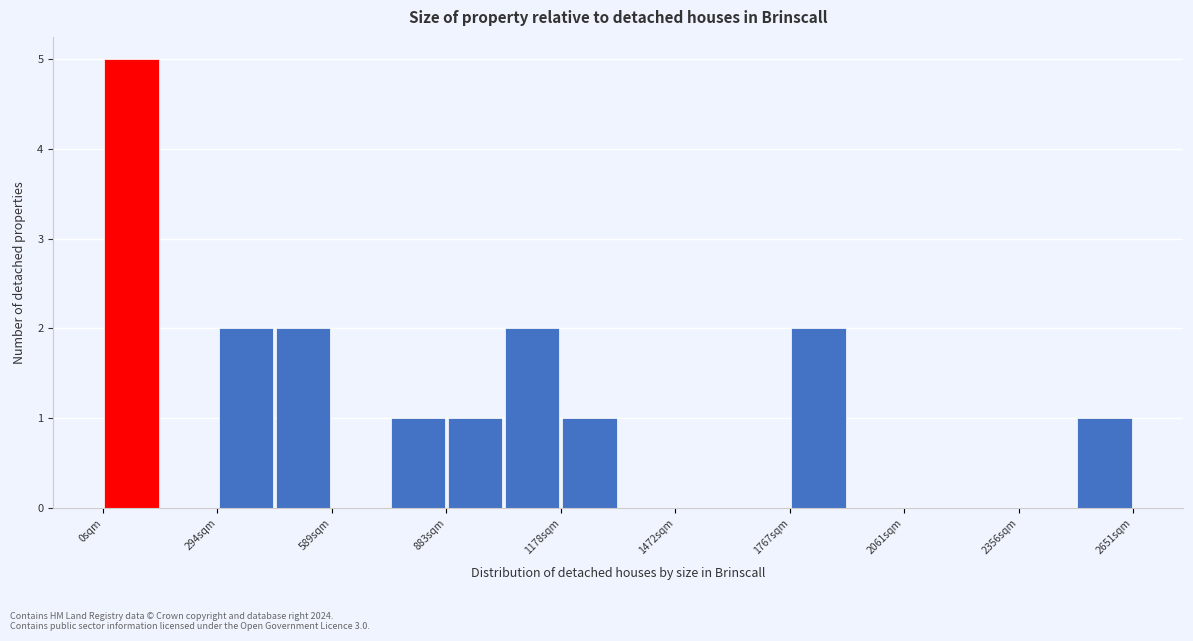

Around what value on the x-axis is the tallest bar? Give the approximate position of its centre, as read against the axis.

50